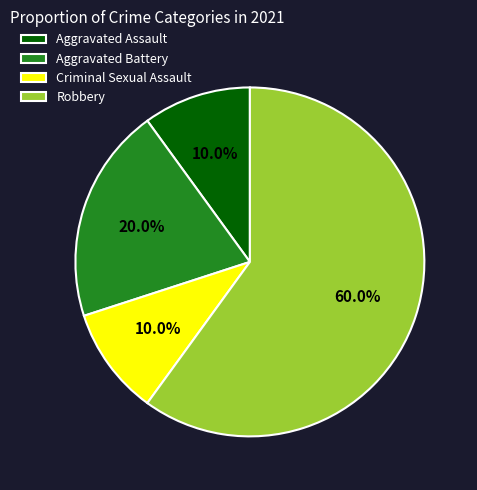

The Aggravated Battery slice represents 20% of the pie. True or false?

True